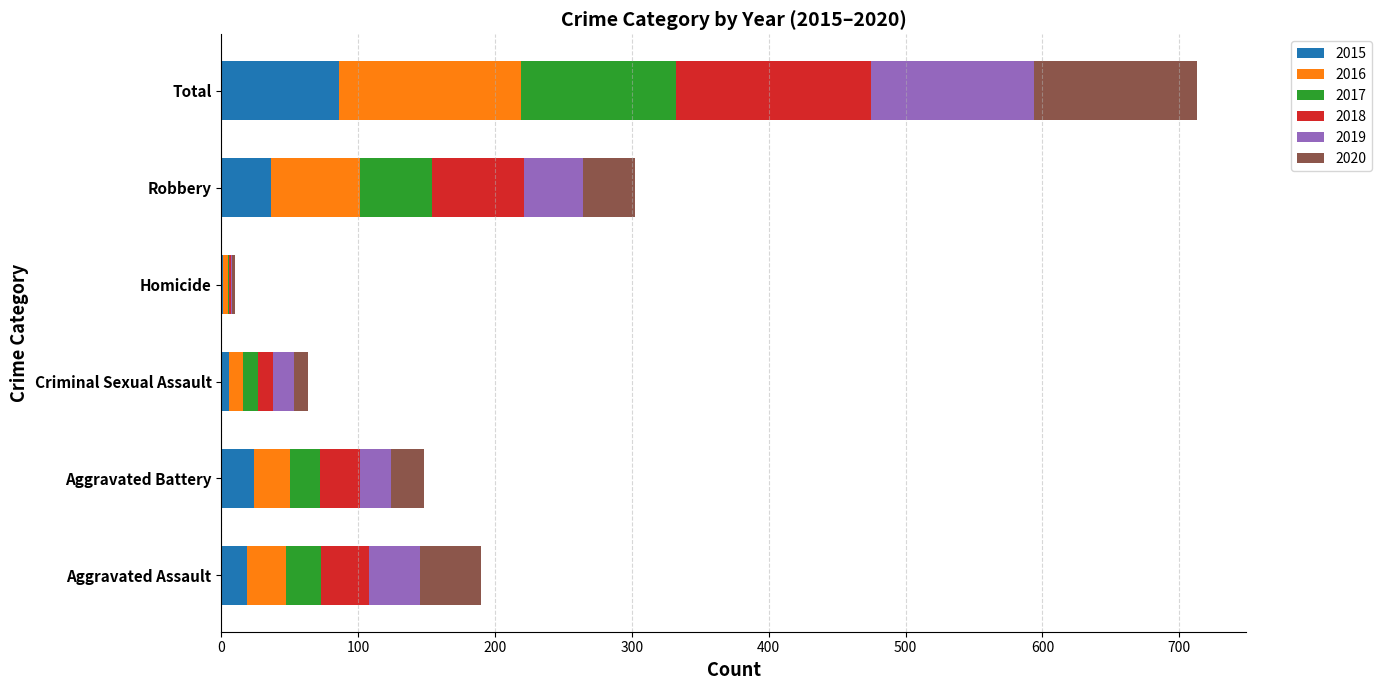

What is the total value across all series at Robbery?

302